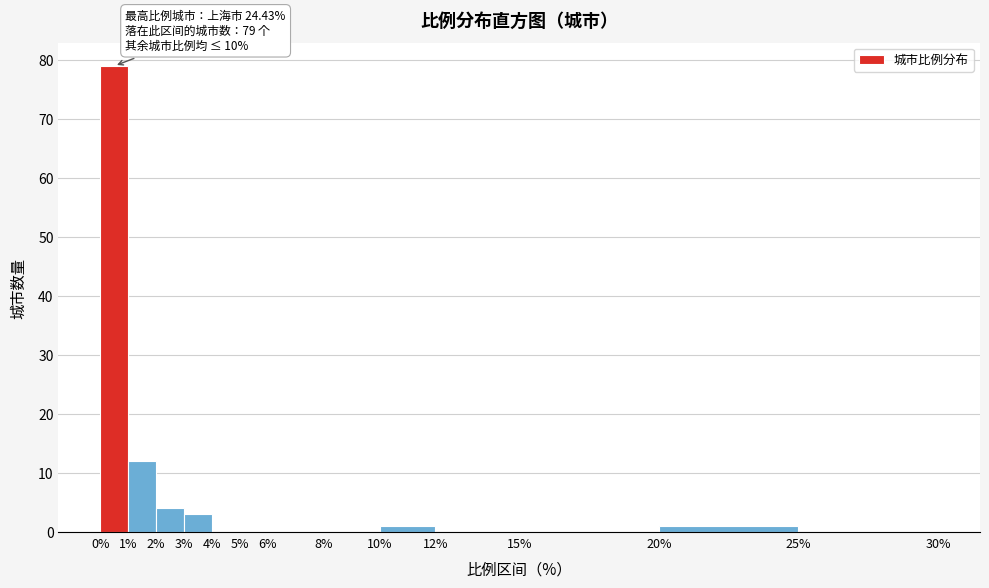

Which range on the x-axis has the tallest bar?

0% to 1%